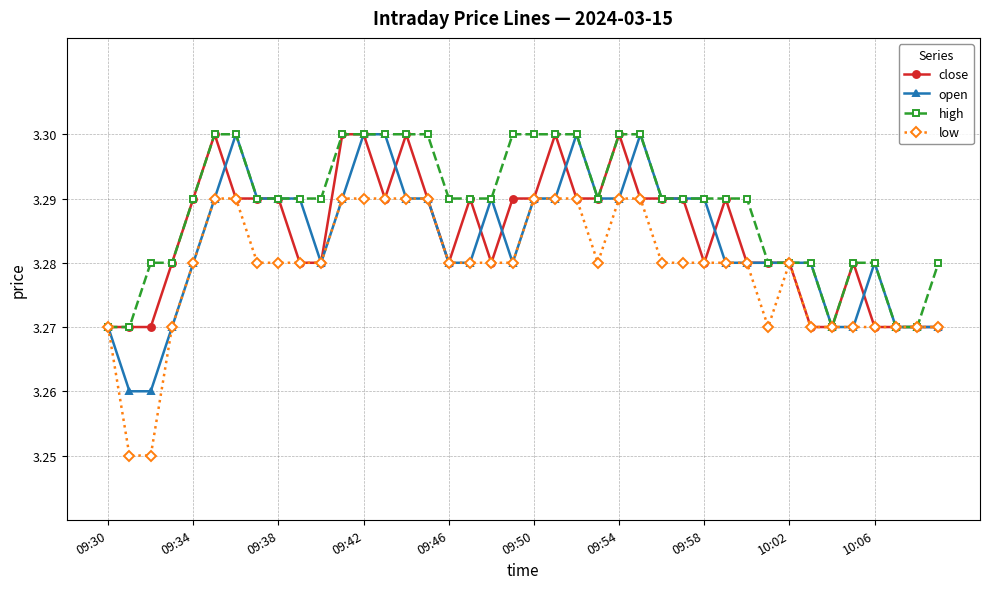

What are all the series names shown in the legend?

close, open, high, low